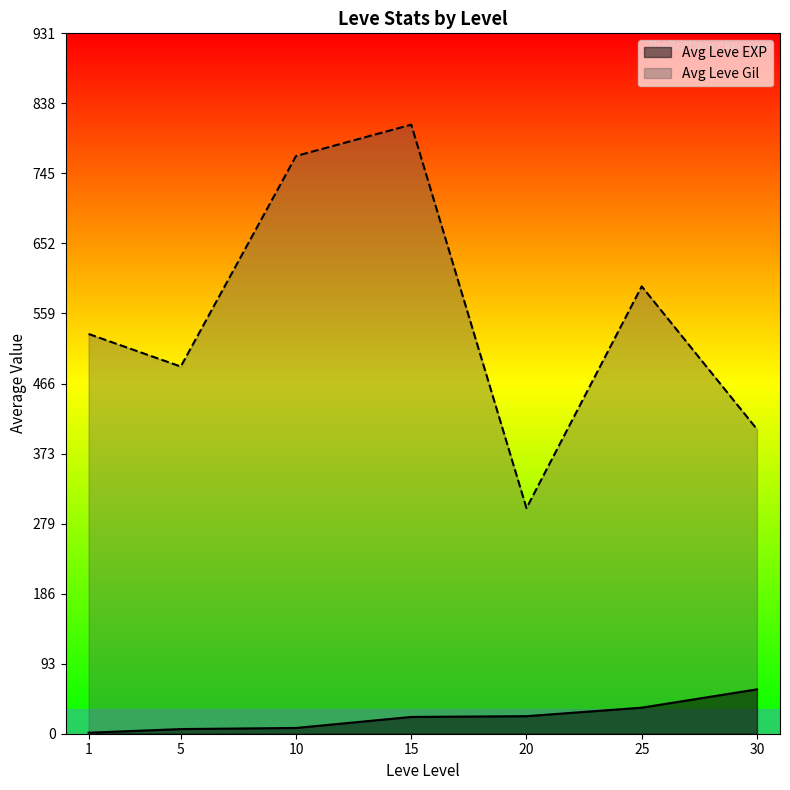

What is the difference between the second highest and minimum values in the Avg Leve EXP series?

33.3